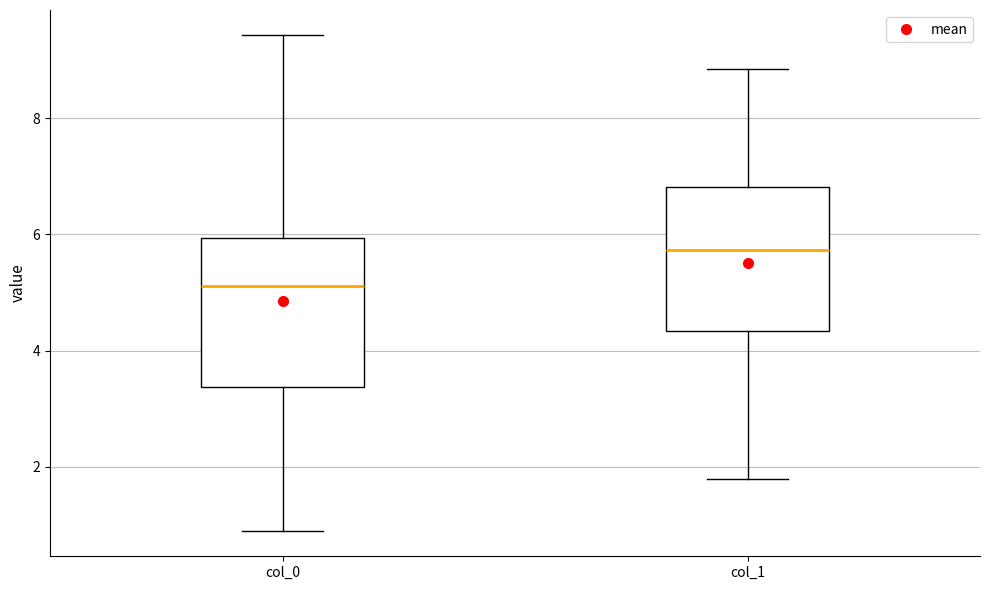

Which box has the lowest median line?

col_0